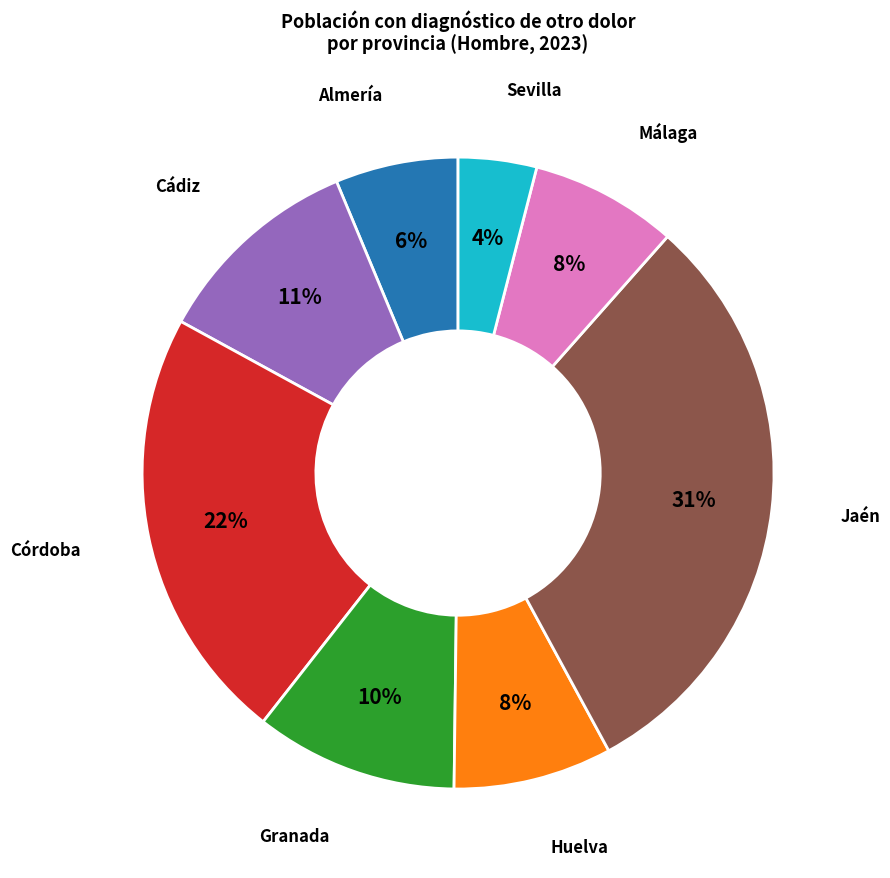

Is it true that Huelva is 8% of the pie?

True